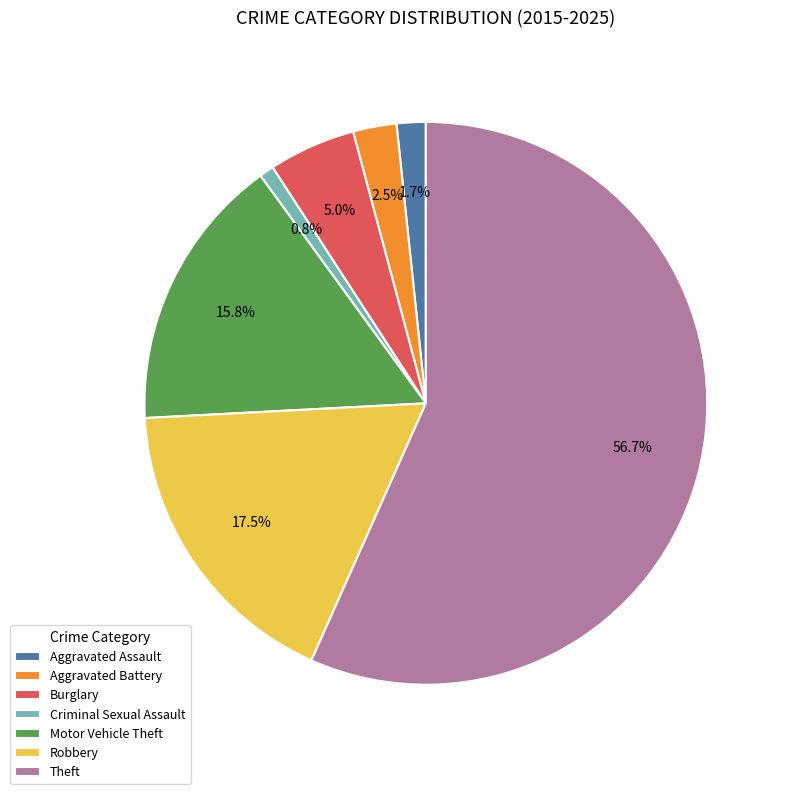

Count the number of slices in the pie.

7